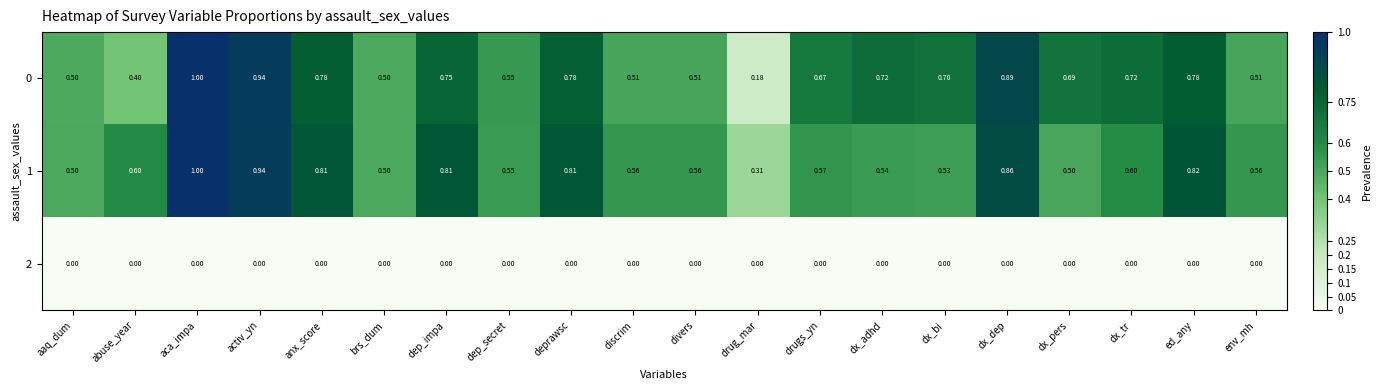

At which category is the sum across all series the highest?

aca_impa